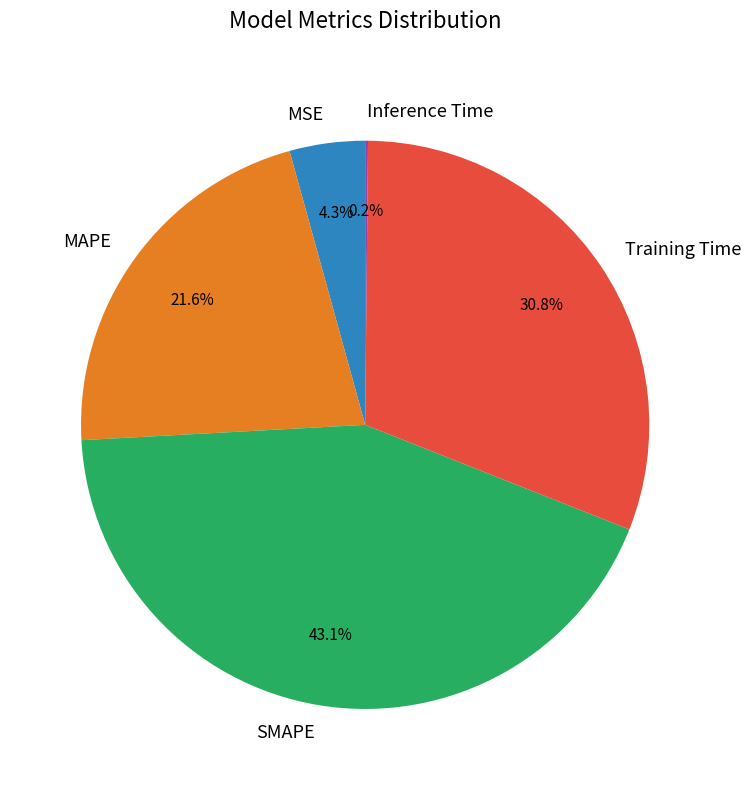

Is there any slice that represents more than half of the pie?

No